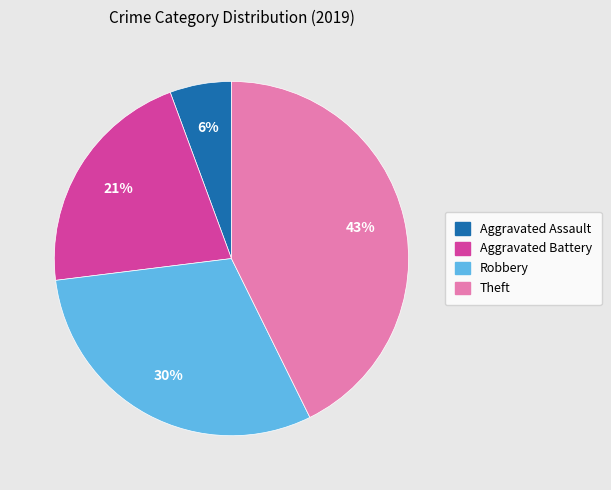

Does Theft account for over 50% of the chart?

No